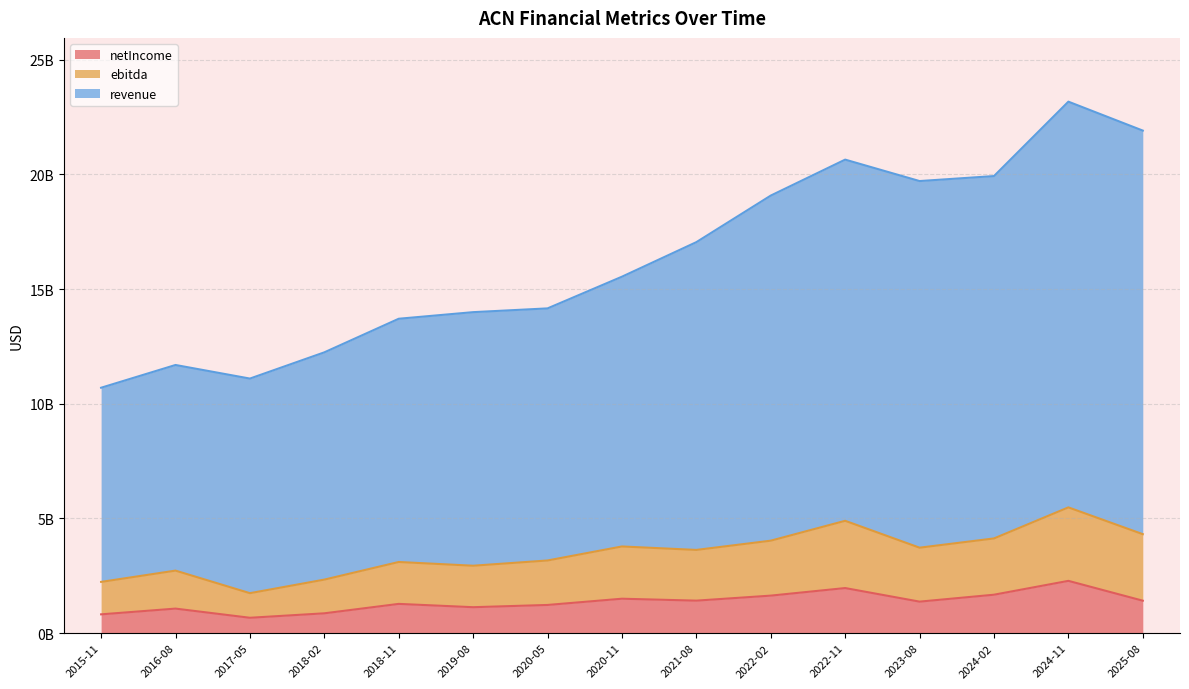

True or false: revenue has more than 0 points higher than both neighbors.

True